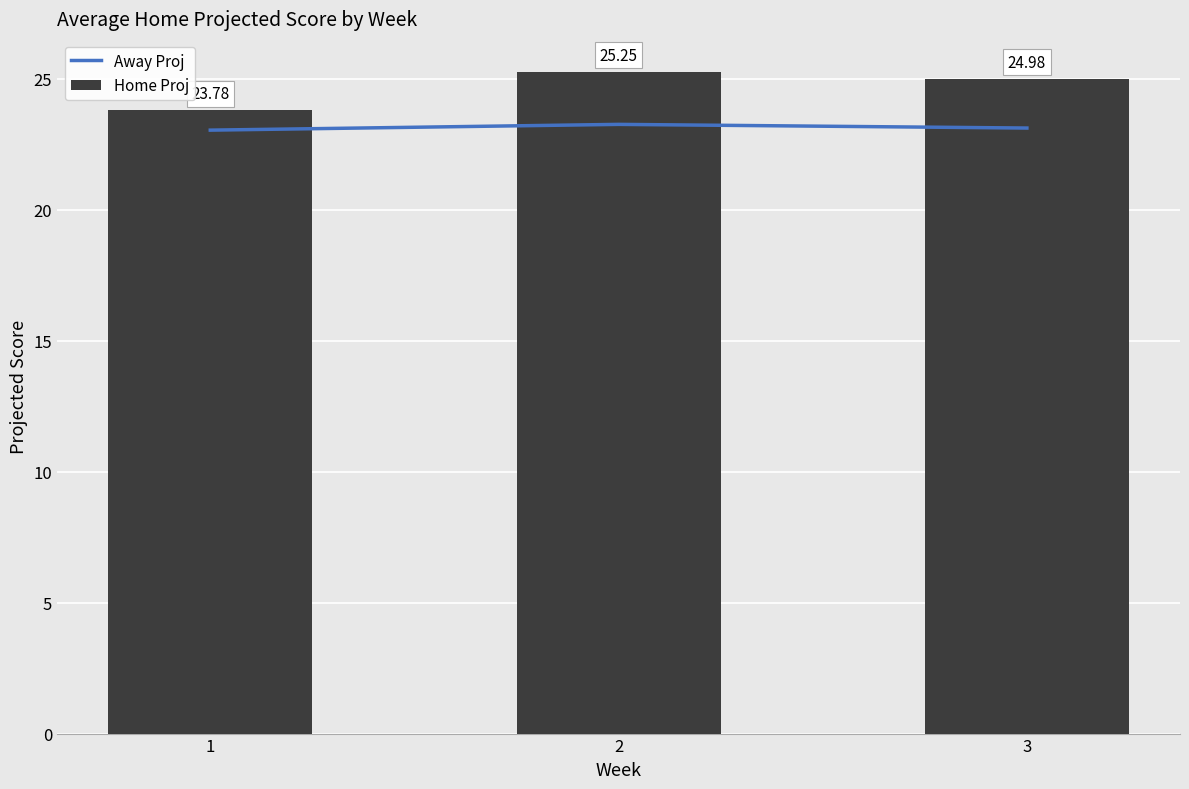

What is the difference between the highest and lowest values at 2?

2.0